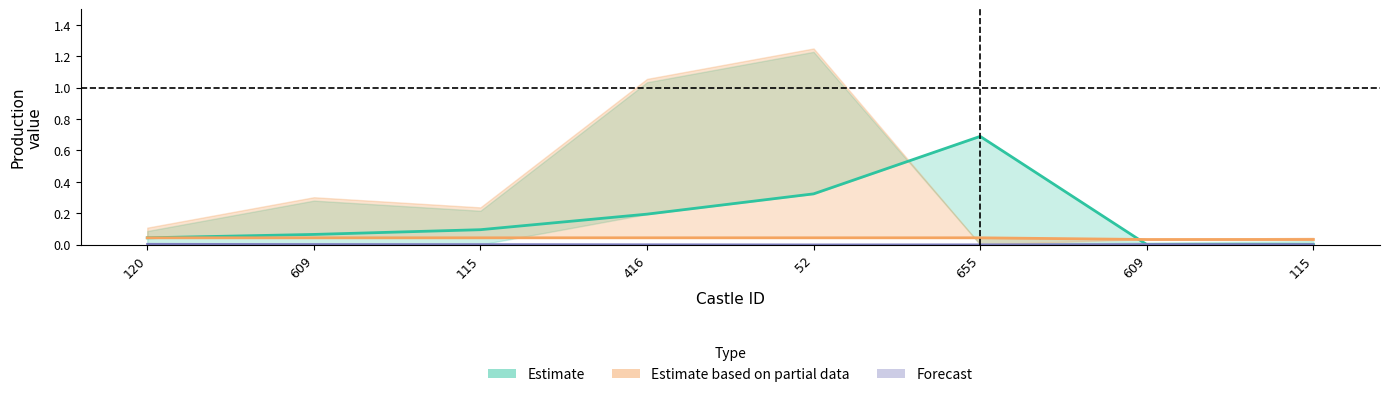

True or false: Estimate has more than 2 points higher than both neighbors.

False